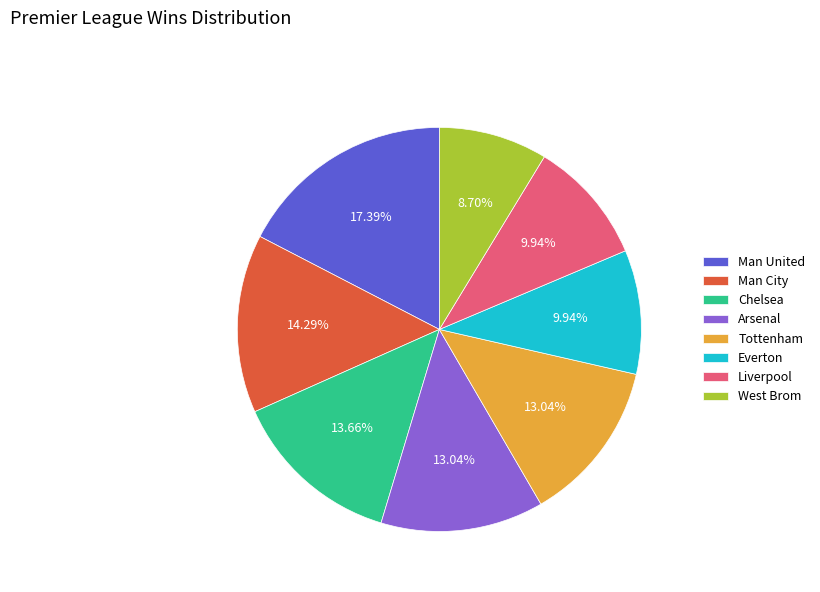

How many segments does this pie chart have?

8